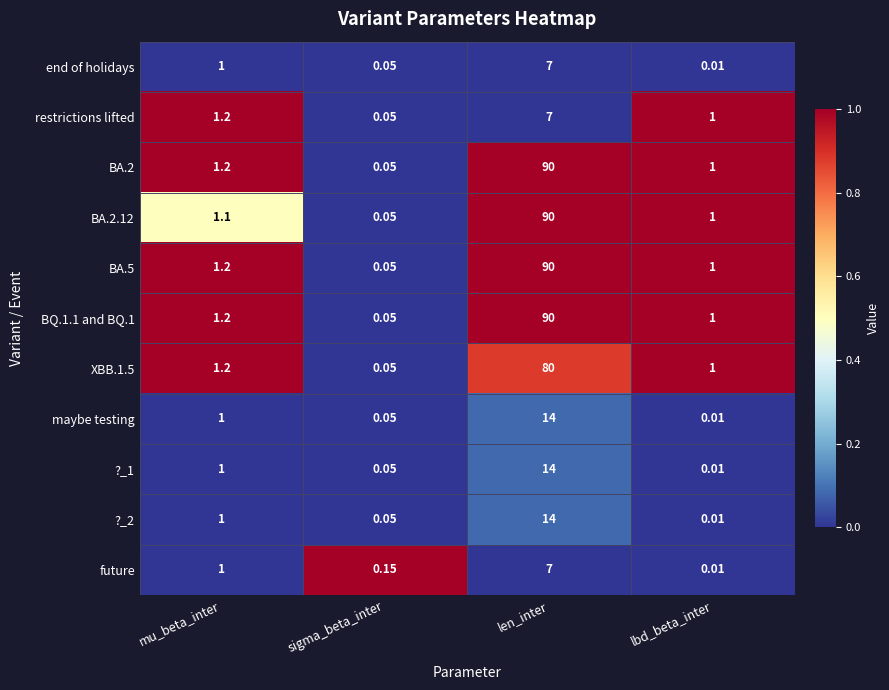

At which label does BA.2.12 first exceed 1?

mu_beta_inter